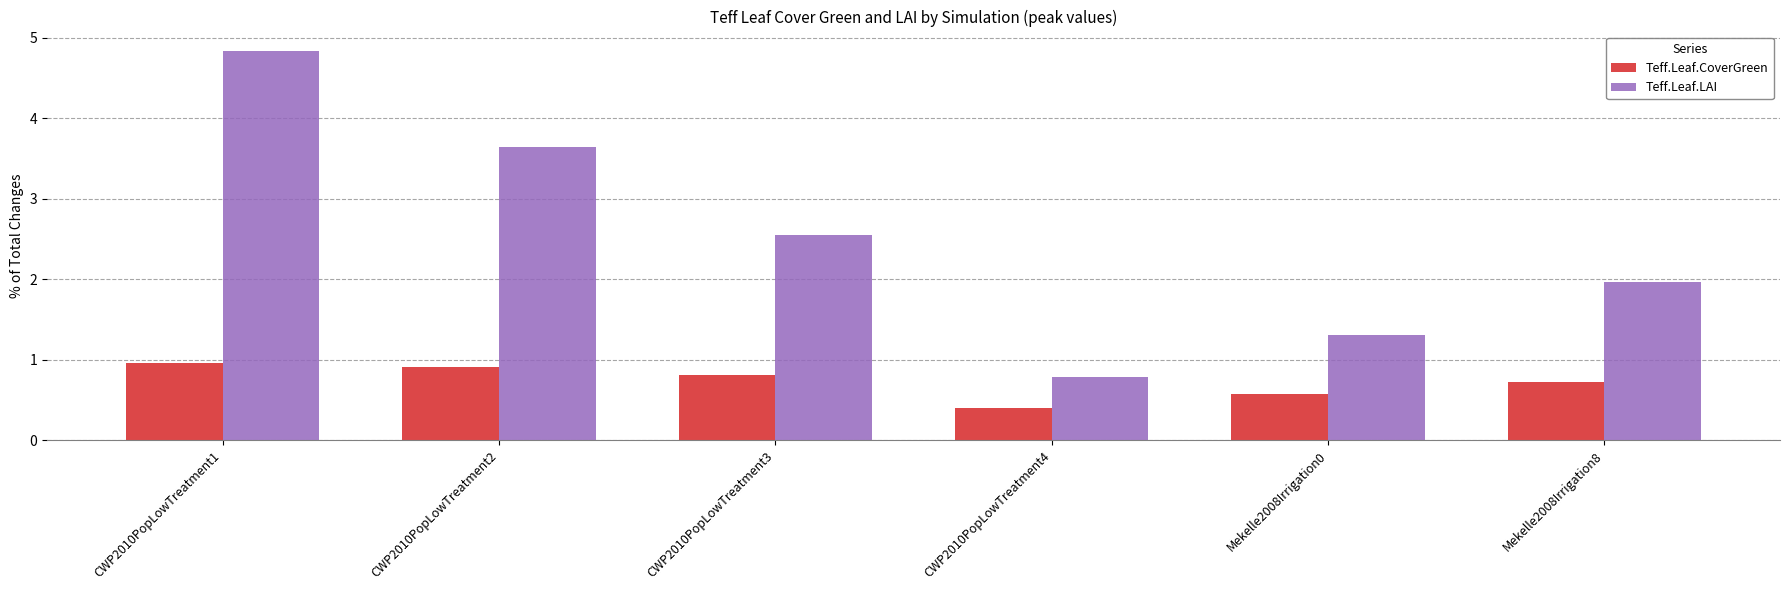

Where is Teff.Leaf.CoverGreen nearest to the value 0?

CWP2010PopLowTreatment4